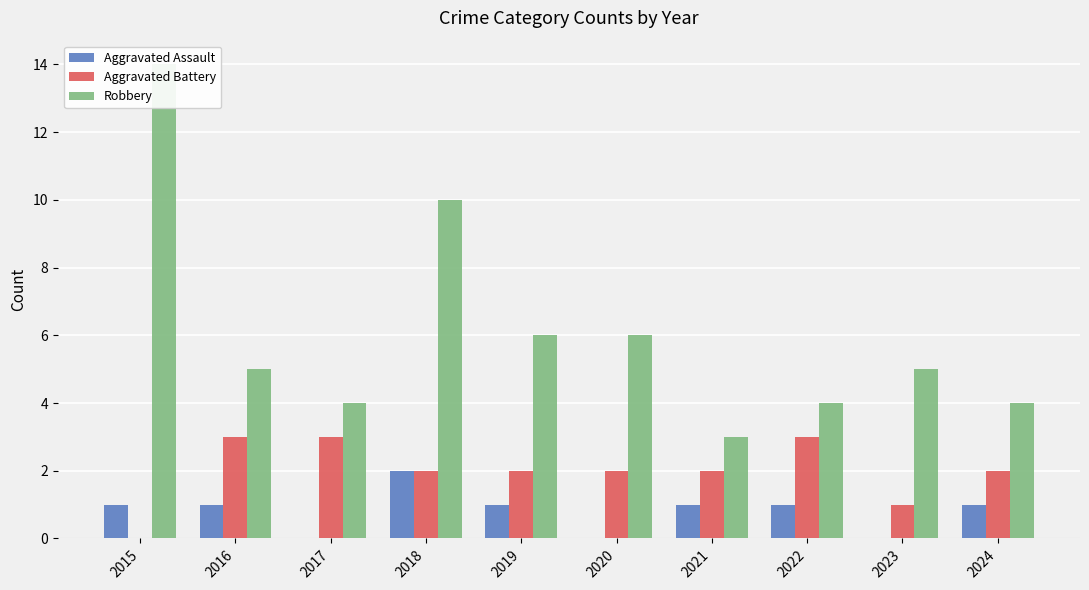

Count the Aggravated Assault values in the range 0 to 1.

9